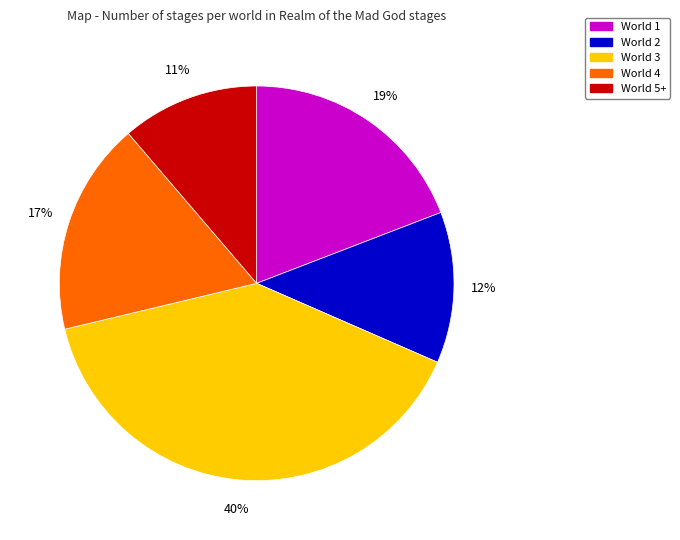

Approximately how many times larger is the value at World 2 compared to World 4?

0.7